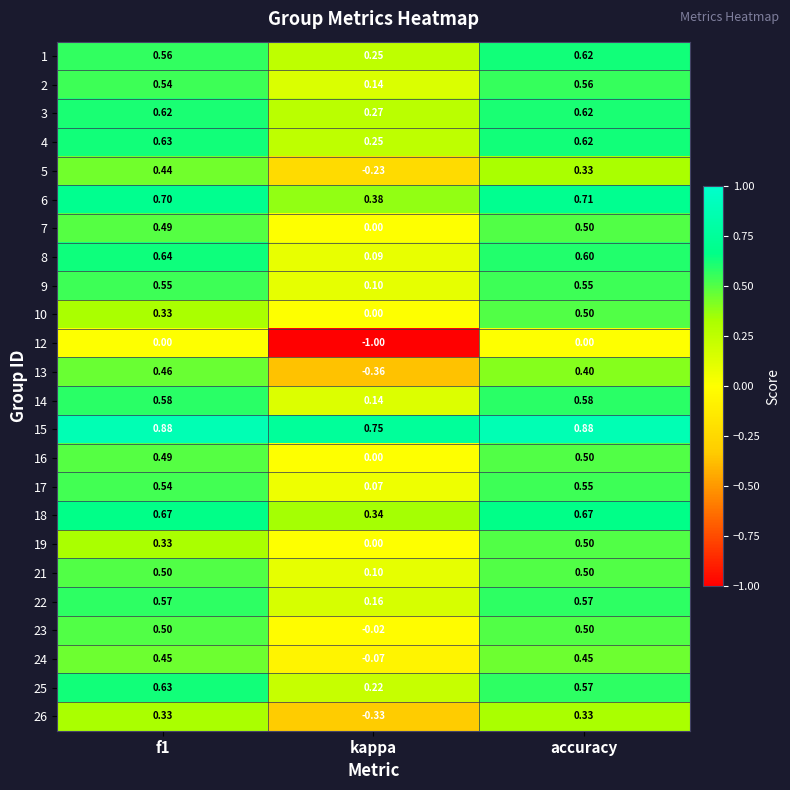

How many data points in 5 are above 0?

2